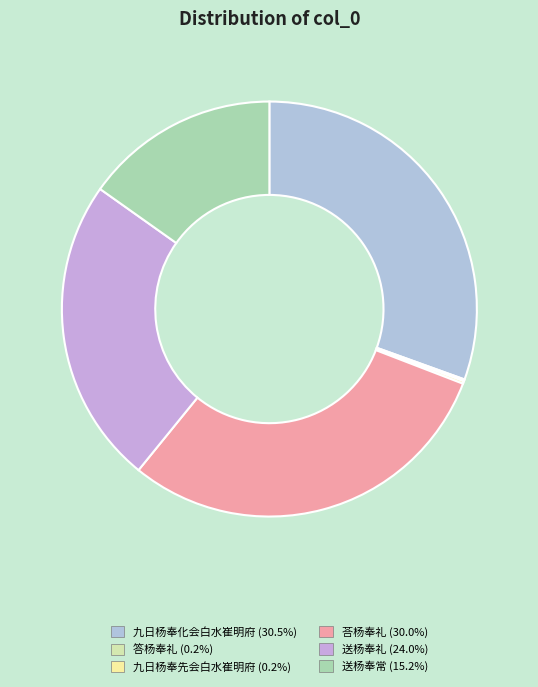

What is the ratio of the value at 九日杨奉化会白水崔明府 to the value at 送杨奉礼?

1.3